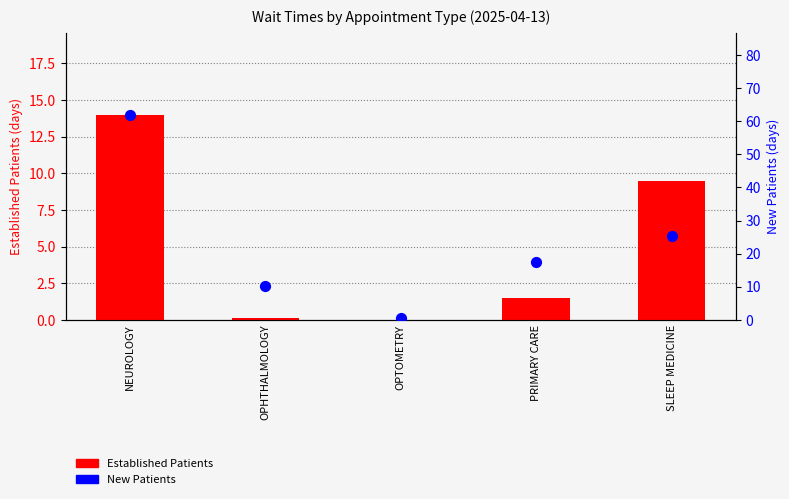

Is the value of New Patients at NEUROLOGY greater than the value of Established Patients at NEUROLOGY?

Yes